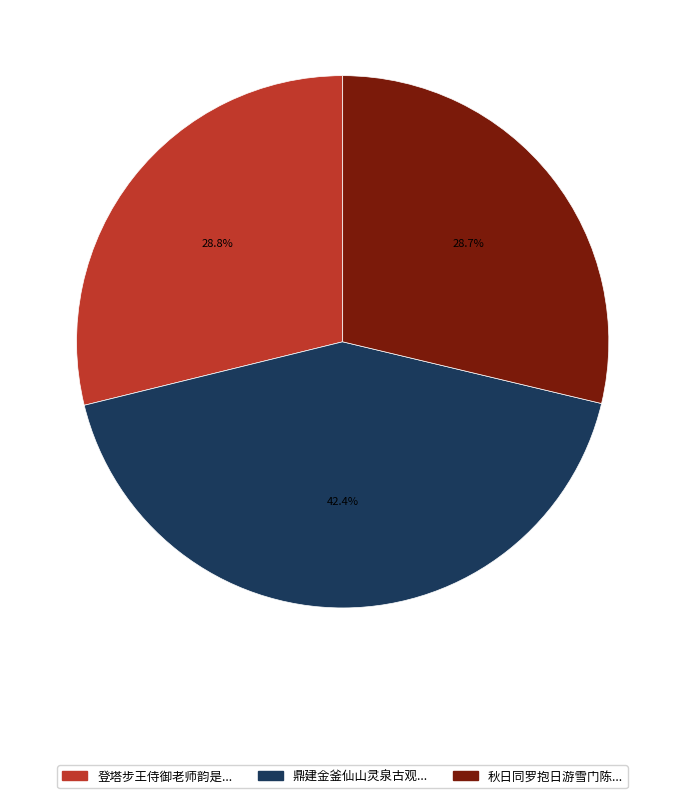

Is there any slice that represents more than half of the pie?

No